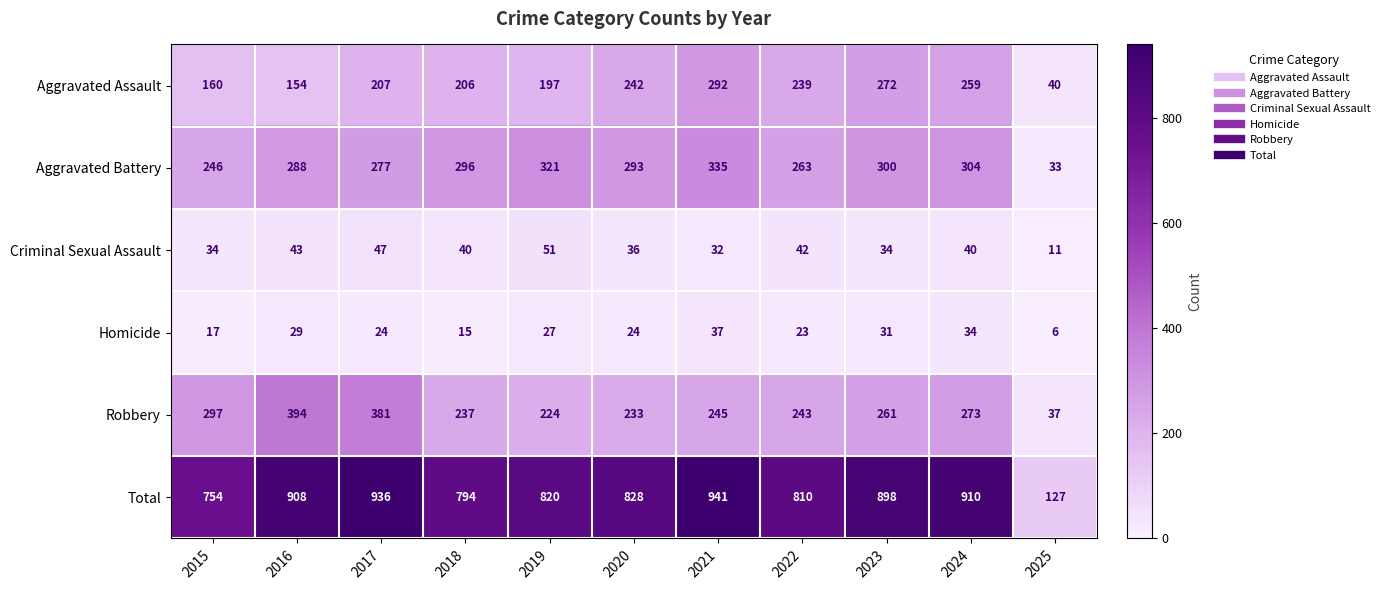

The value of Total at 2023 is 898. True or false?

True